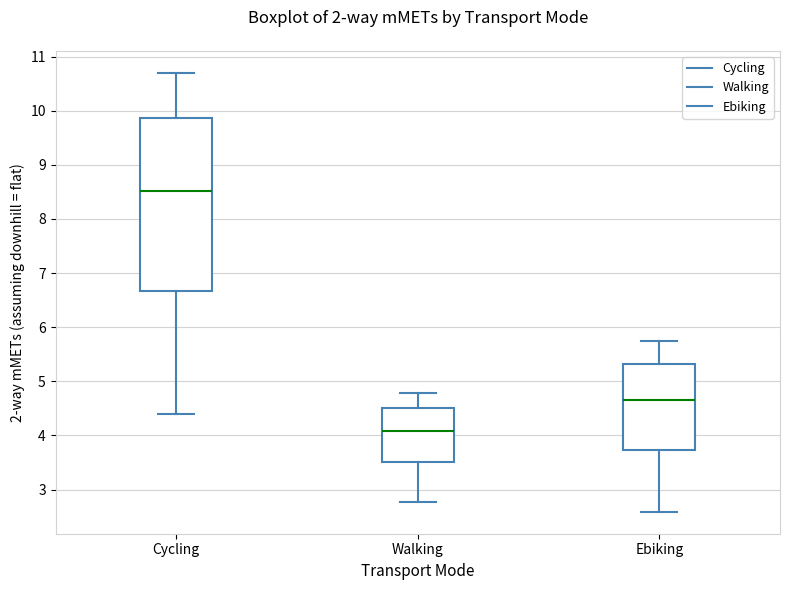

Reading left to right, transcribe this box plot: for each box, give where its median line is, the range the box spans, and where its two whiskers end, as read against the y-axis. The values are not printed on the chart, so give them approximately, as read against the axis.

Cycling: median 8.5, box 6.7 to 9.9, whiskers 4.4 to 10.7
Walking: median 4.1, box 3.5 to 4.5, whiskers 2.8 to 4.8
Ebiking: median 4.7, box 3.7 to 5.3, whiskers 2.6 to 5.7